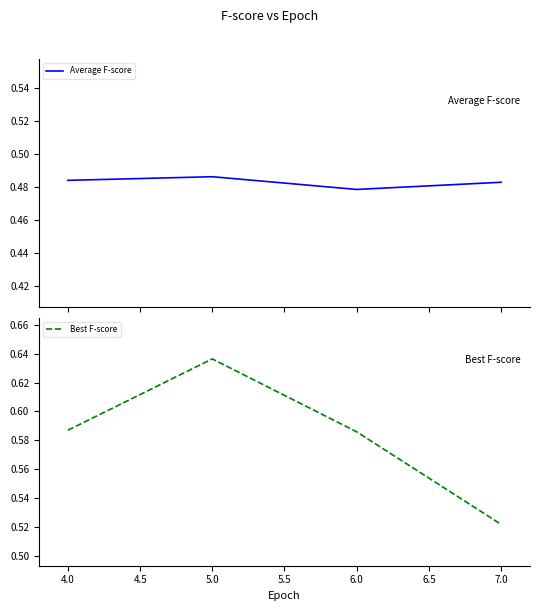

How many lines are shown in the chart?

2